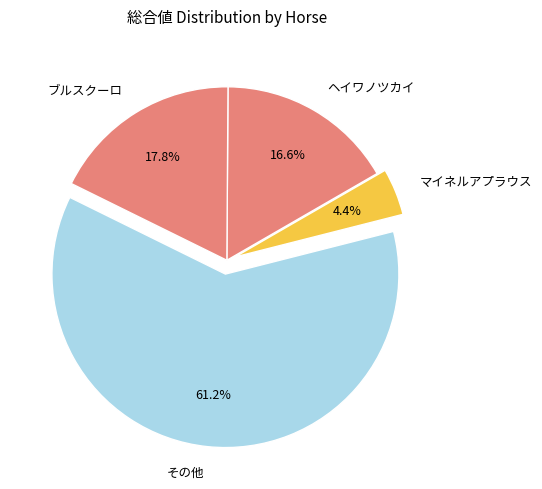

Is it true that ブルスクーロ is 18% of the pie?

True